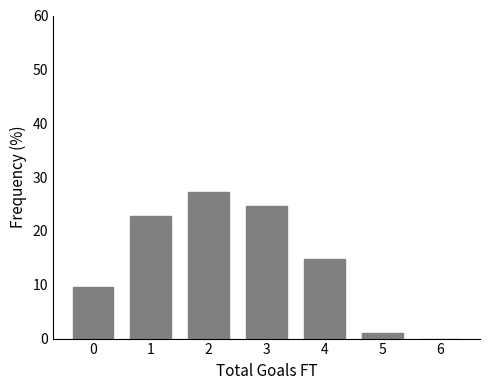

Reading left to right, transcribe all the data shown in this chart.

0=9.7	1=22.7	2=27.1	3=24.5	4=14.9	5=1.1	6=0.0